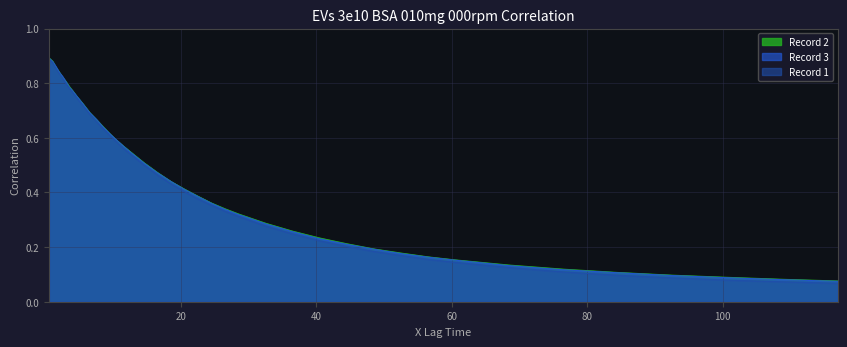

Which series has the widest spread of values?

Record 1